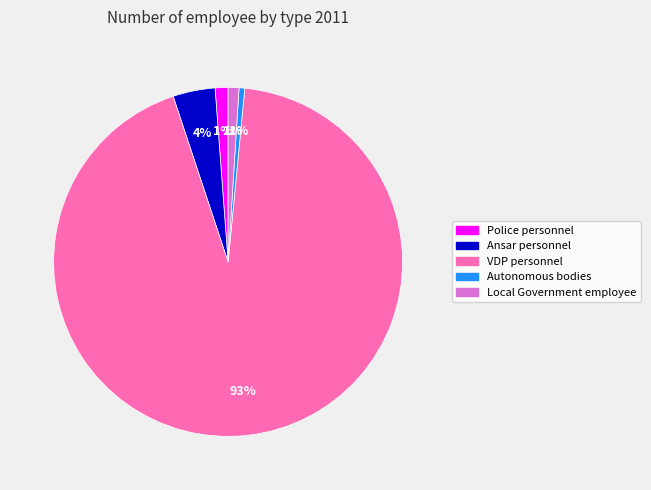

To the nearest percent, what percentage of the pie is Local Government employee?

1%